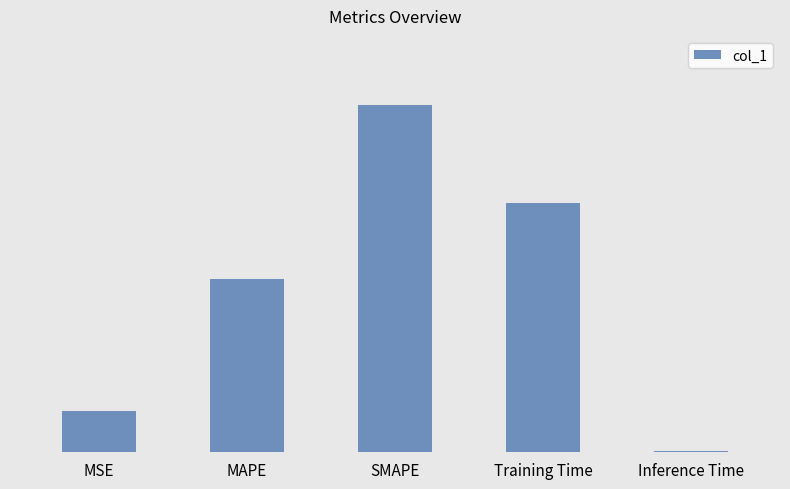

The value at MAPE is 1.0. True or false?

True